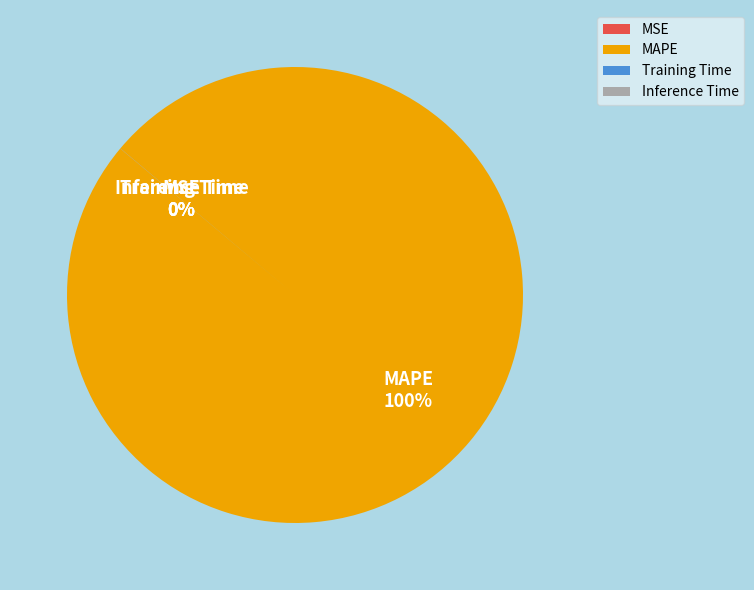

Is it true that MAPE is 87% of the pie?

False